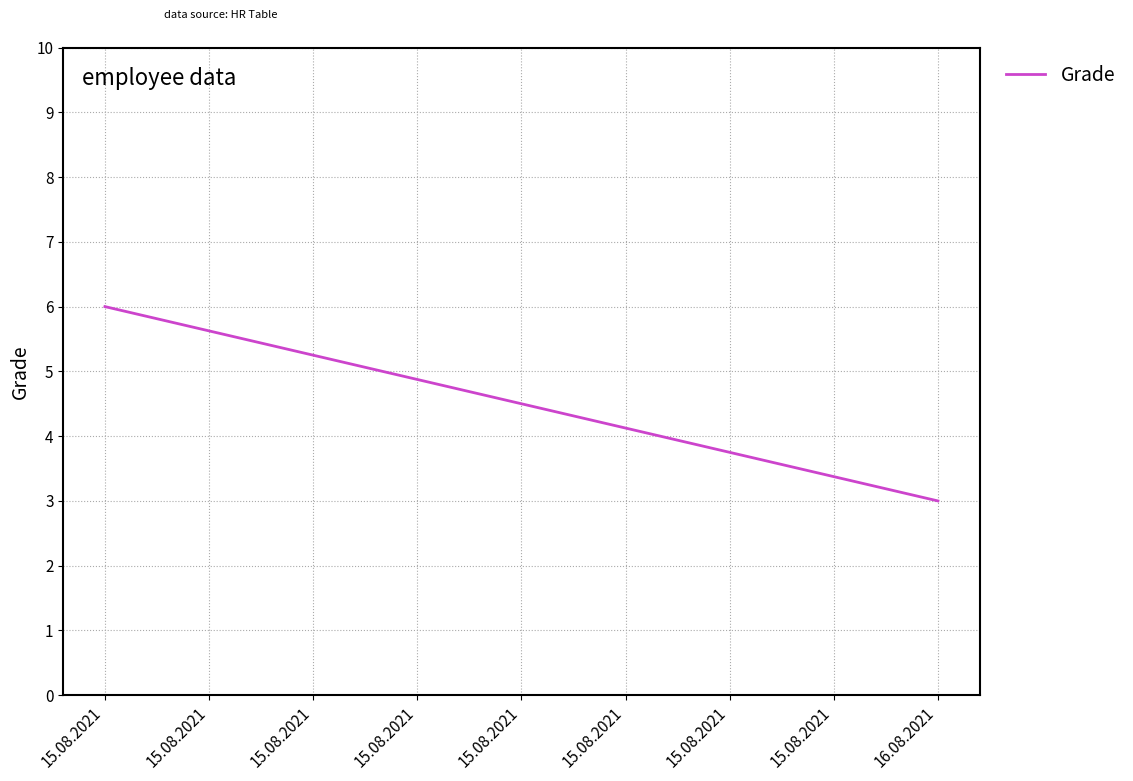

What is the change in value from 15.08.2021 to 16.08.2021?

-3